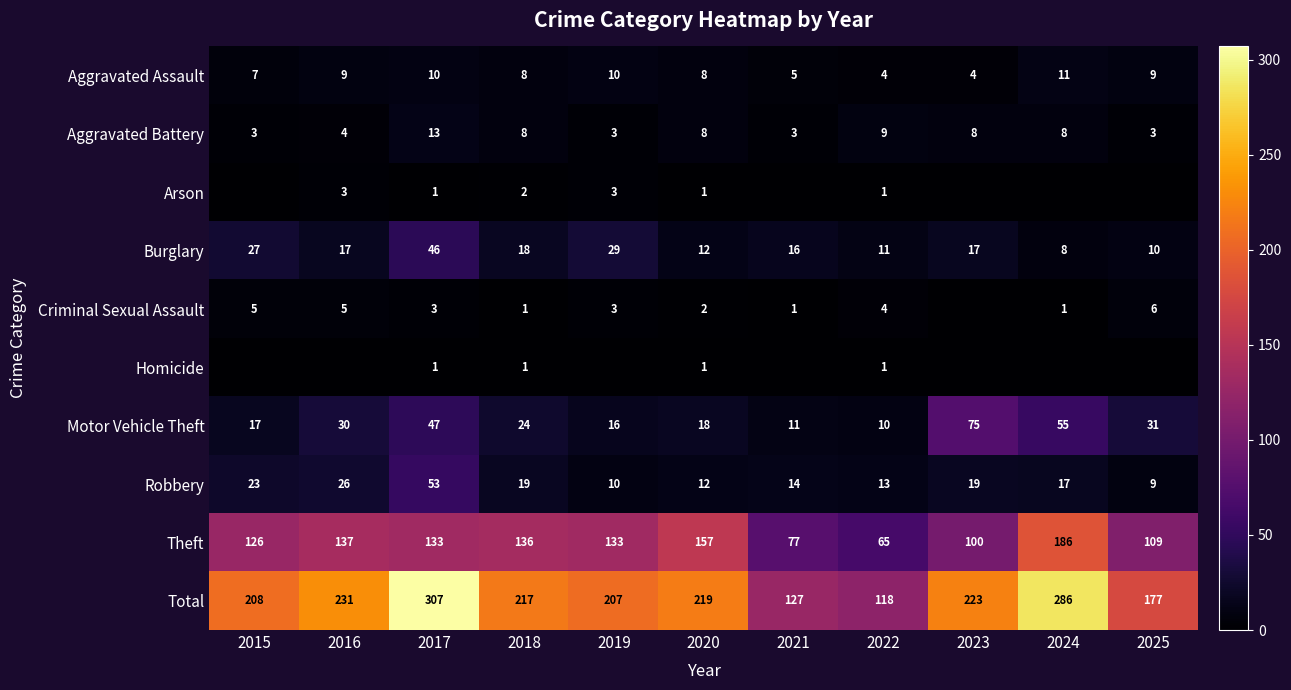

What is the difference between the maximum and minimum values in the Aggravated Assault series?

7